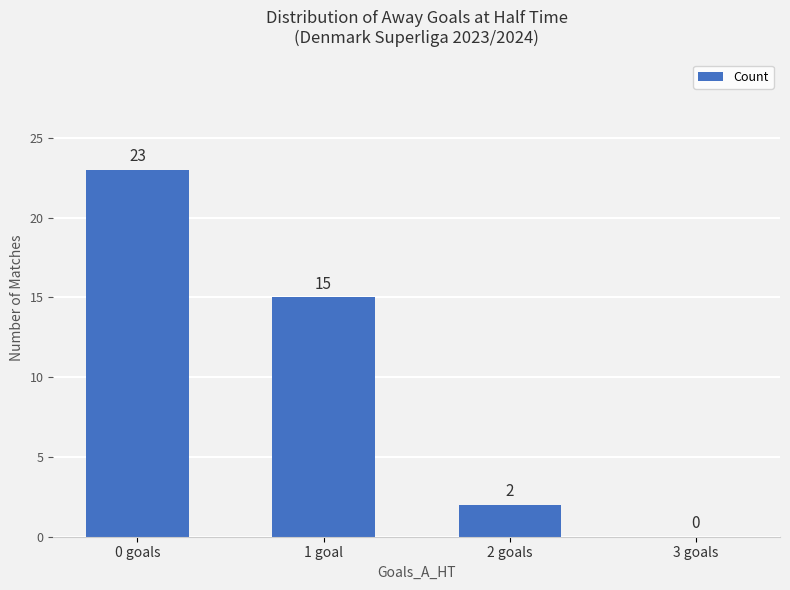

The value at 3 goals is 0. True or false?

True